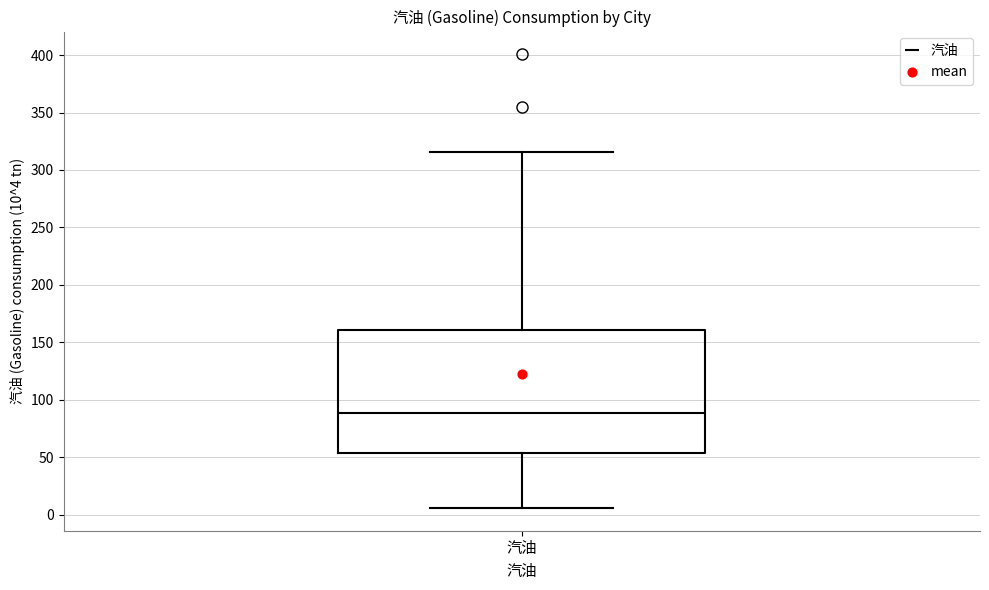

Read this box plot against the y-axis: the position of the median line, the range covered by the box, and the ends of both whiskers. The values are not printed on the chart, so give them approximately, as read against the axis.

median 90, box 55 to 160, whiskers 5 to 315